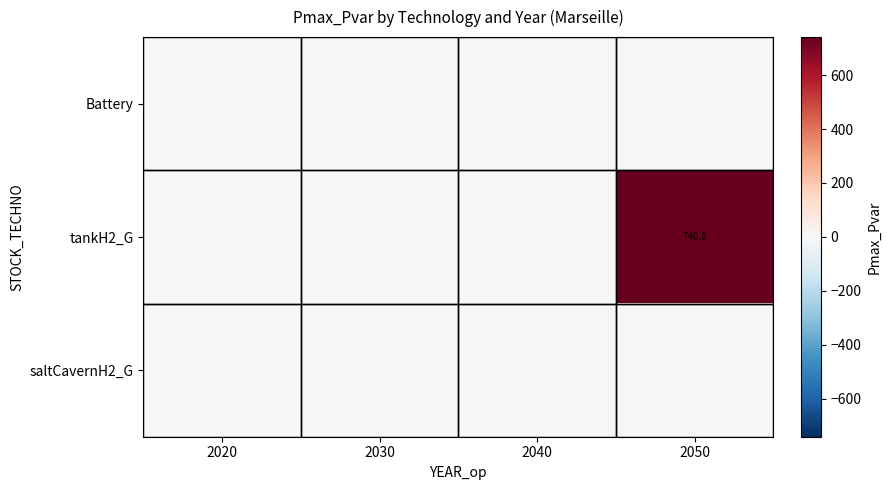

How many distinct data groups are displayed?

3